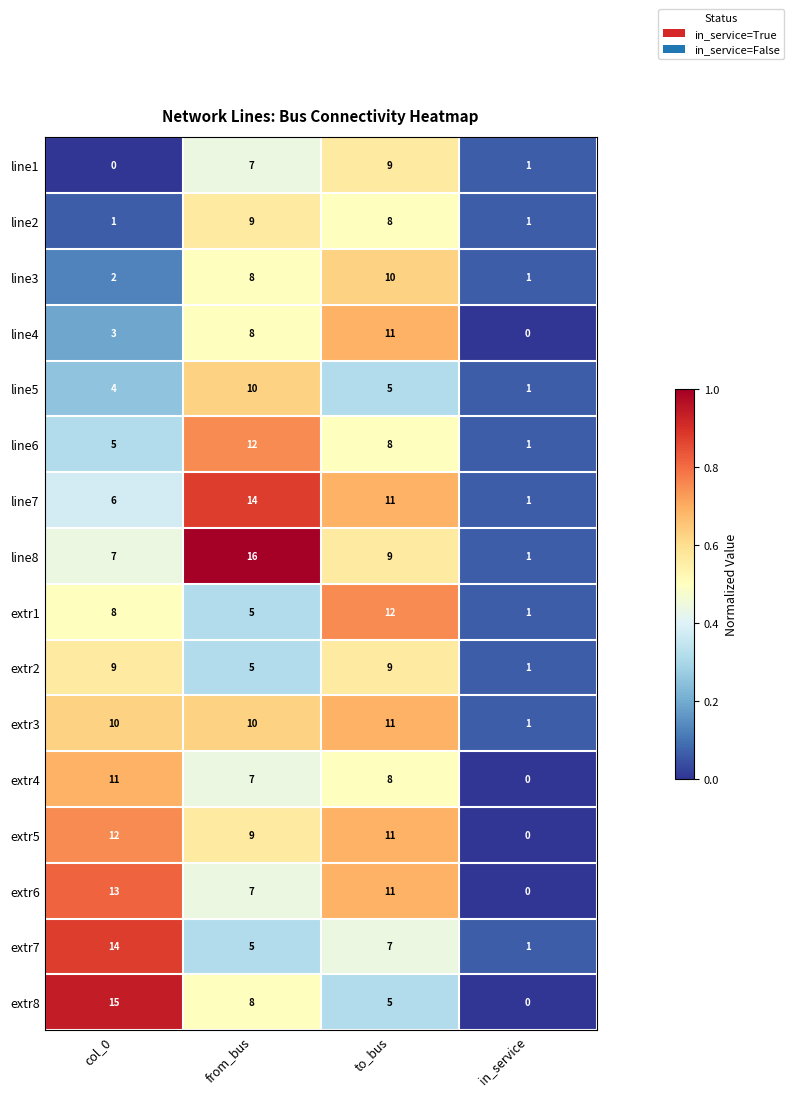

Which series changed the most between col_0 and in_service?

extr8